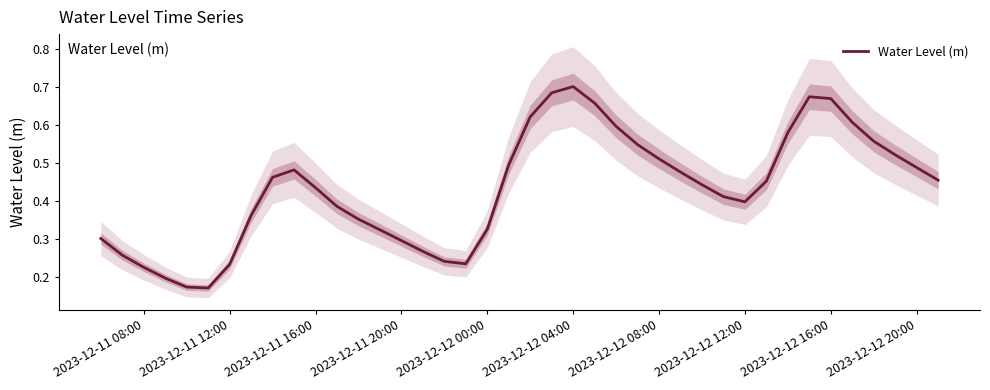

True or false: Water Level (m) has a value of 1.0 at 2023-12-12 04:00.

False